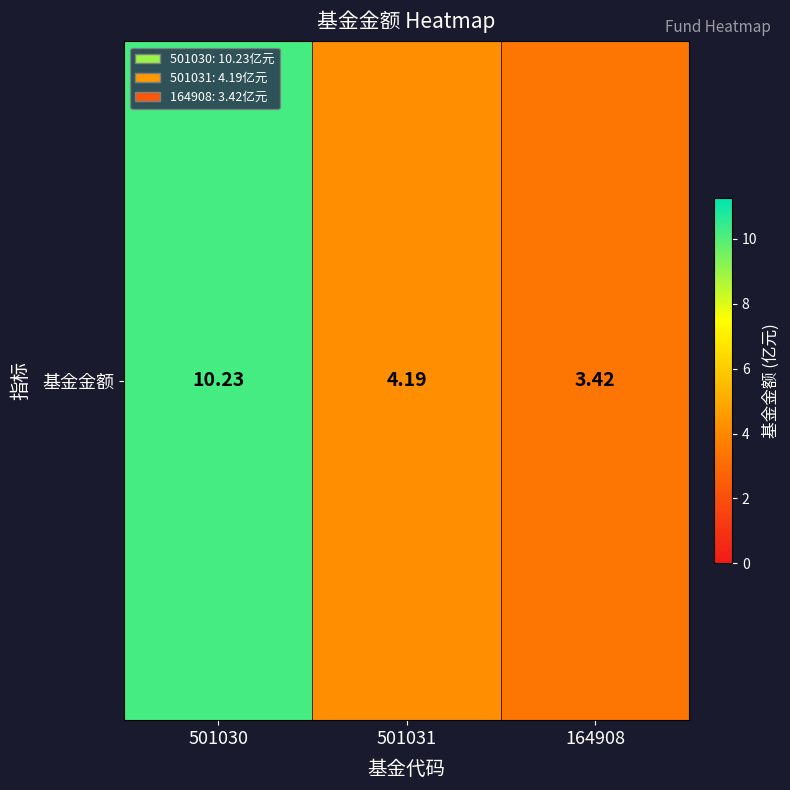

What value does the data have at 164908?

3.4